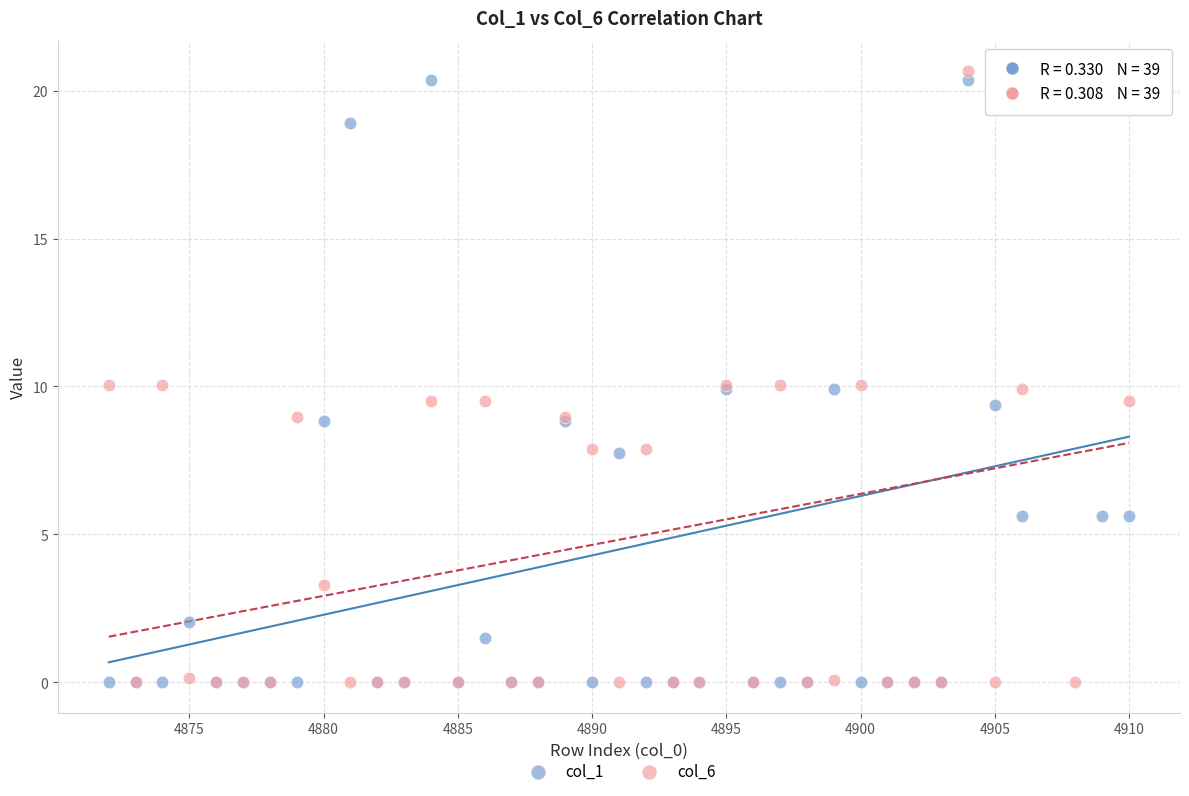

Which series contains the highest Y value?

col_6